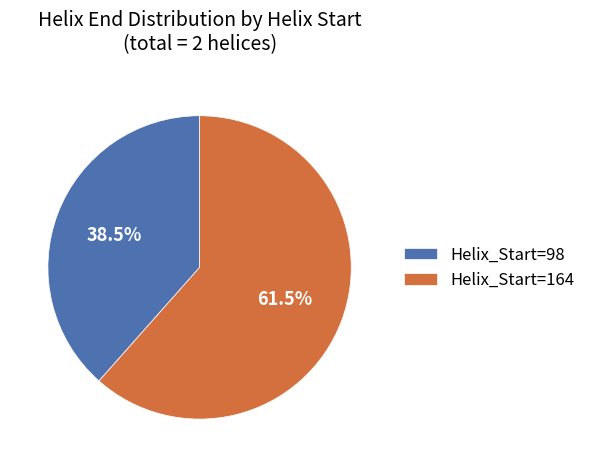

How much of the chart is everything except Helix_Start=98?

61.5%